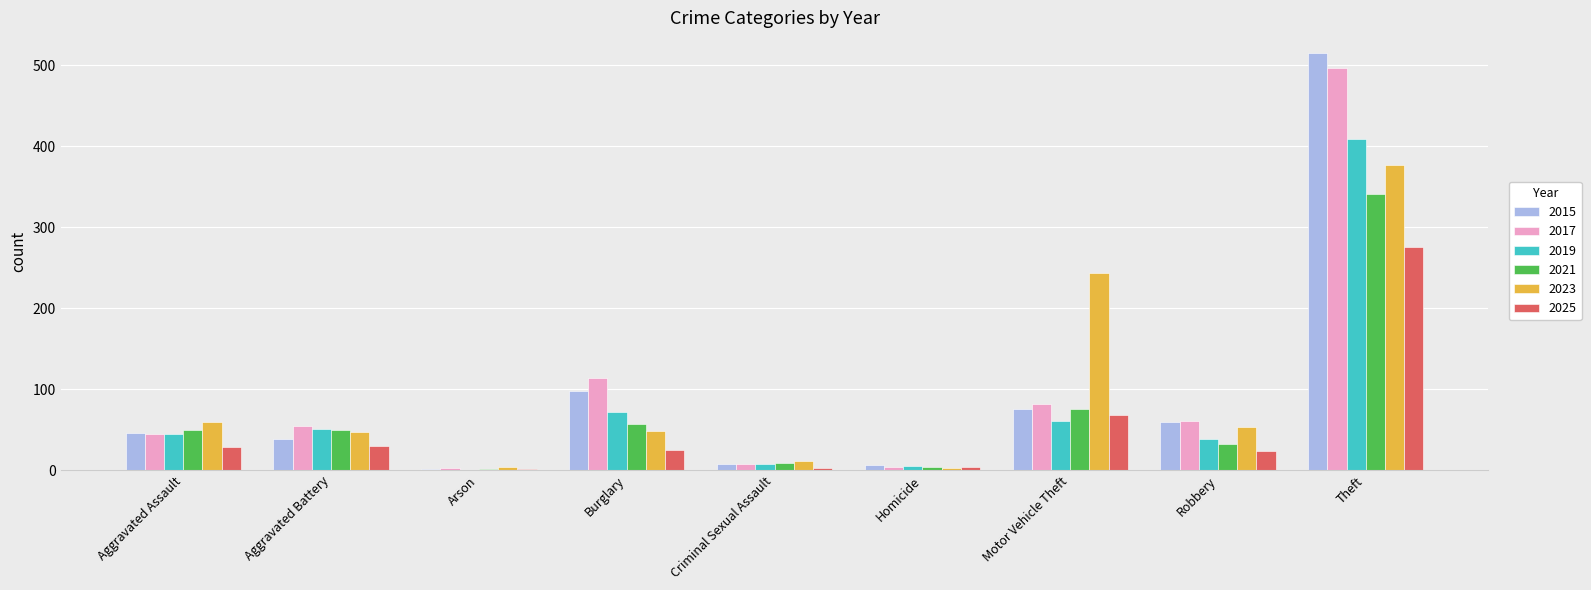

What value does the 2017 series have at Theft, to the nearest 50?

500